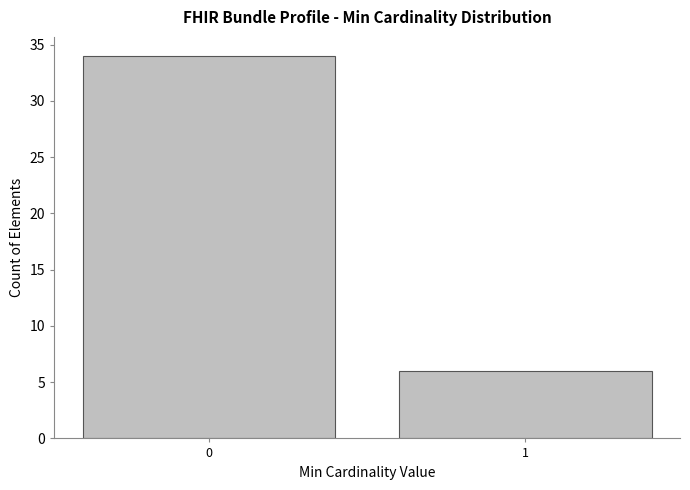

Reading left to right, extract all data points from this chart.

0=34	1=6